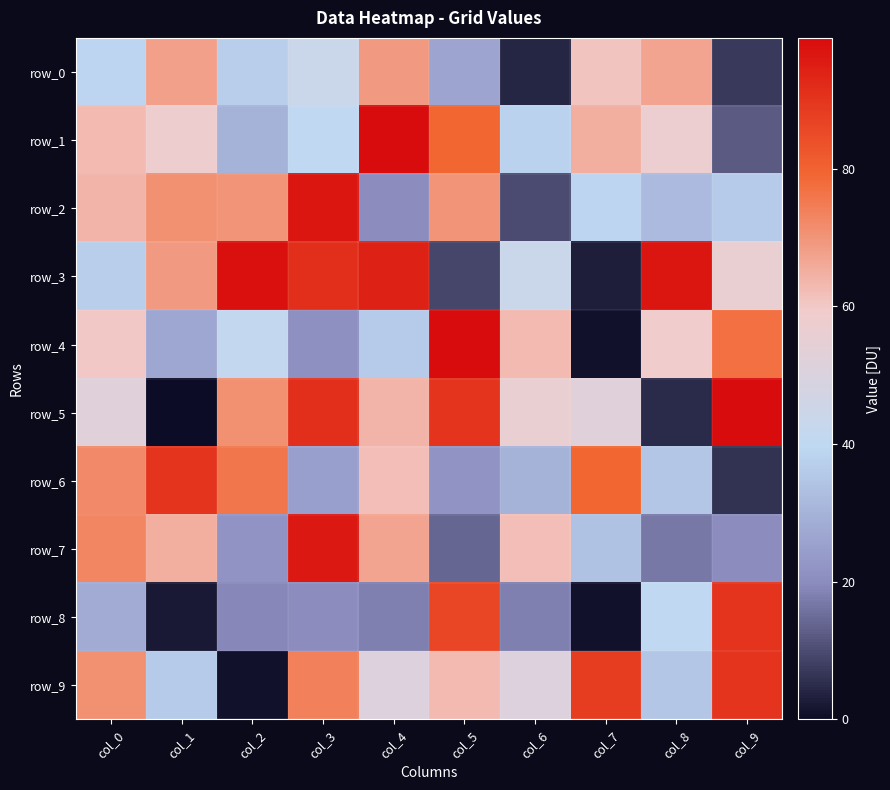

What is the sum of all row_5 values?

580